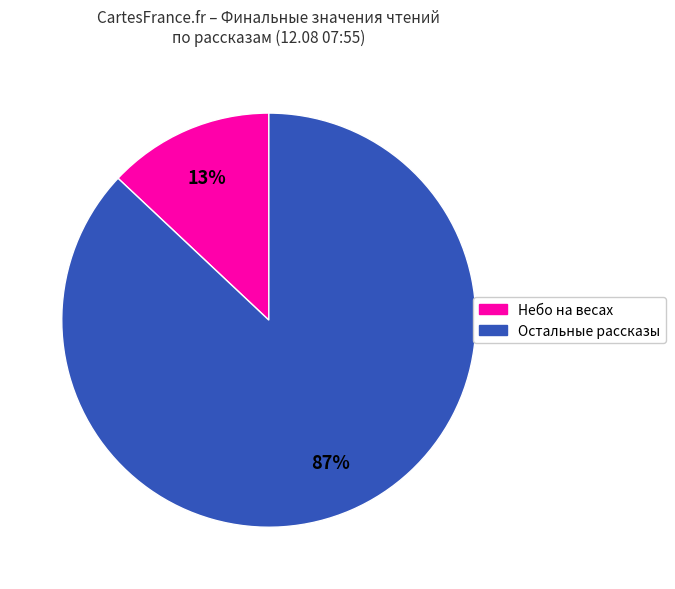

Is there any slice that represents more than half of the pie?

Yes